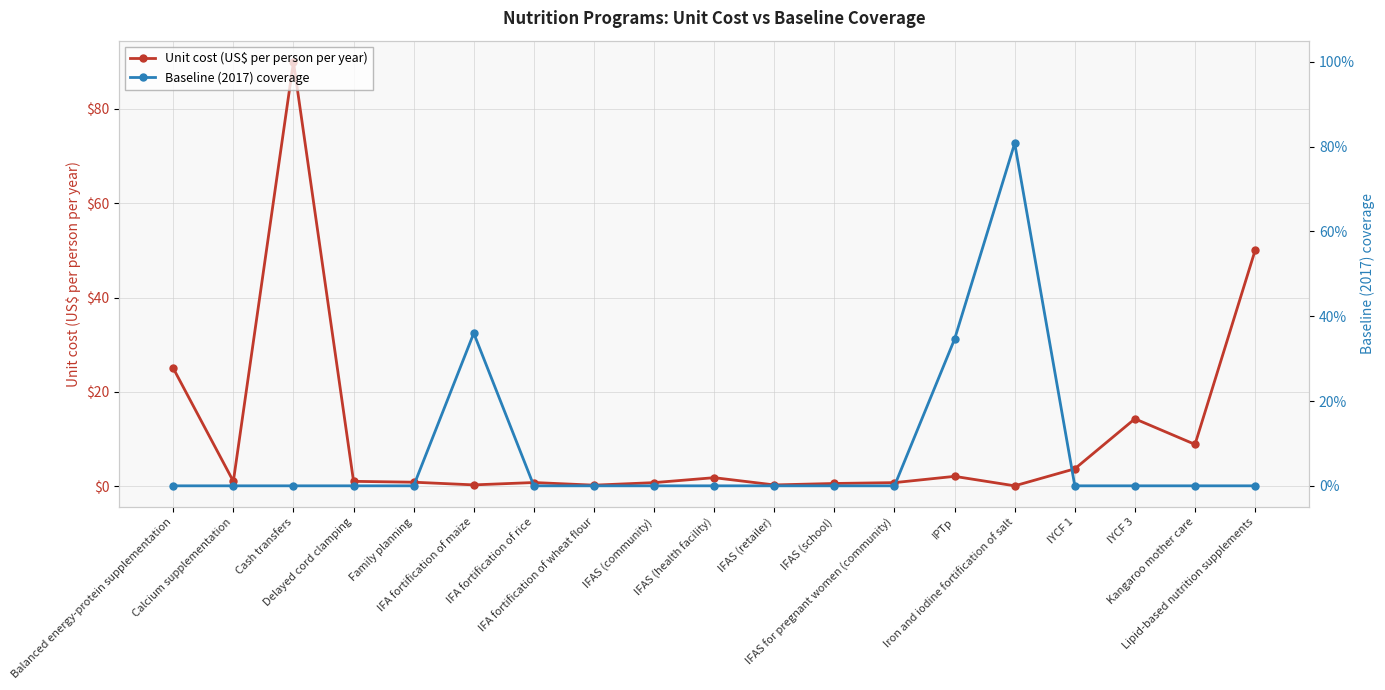

How many lines are shown in the chart?

2